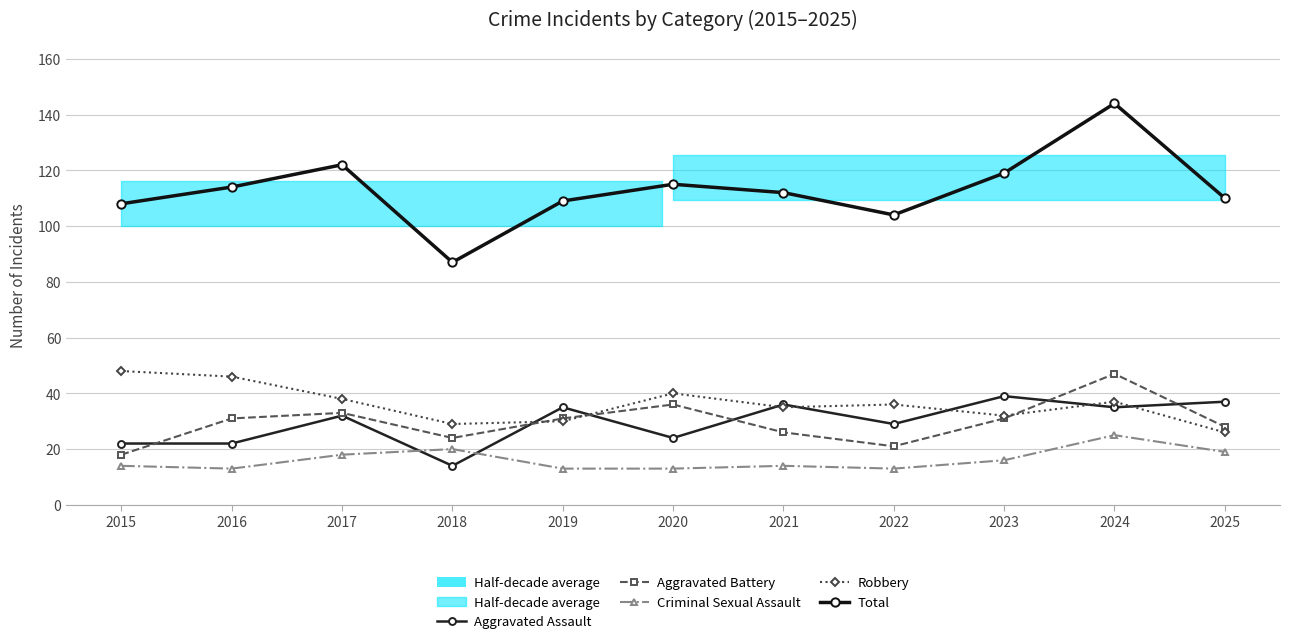

How many lines are shown in the chart?

5